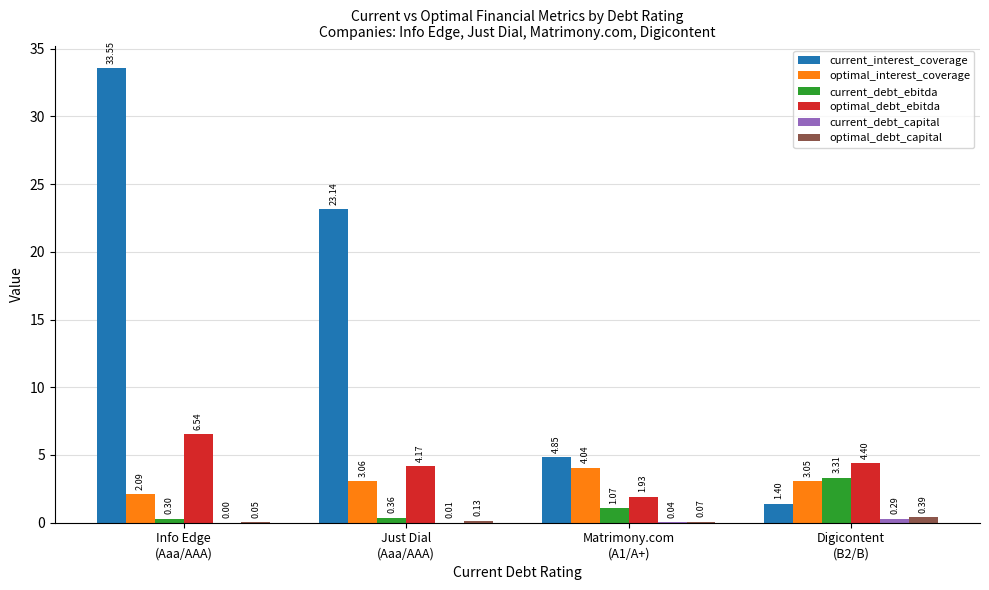

What is the sum of all optimal_debt_ebitda values?

17.0